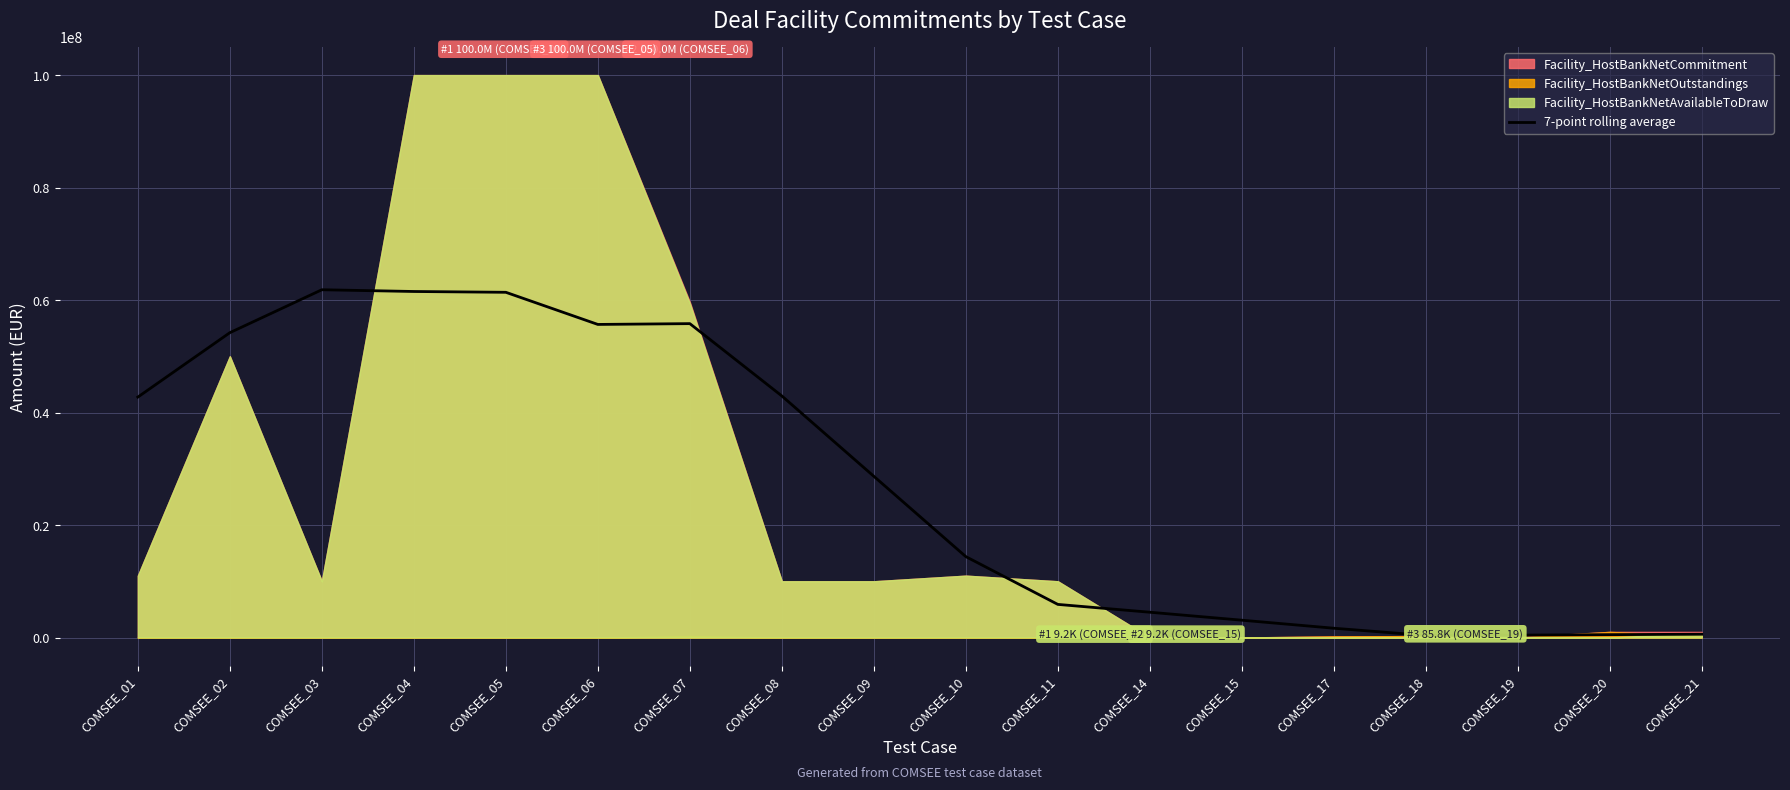

Reading right to left, extract all data points from this chart.

586090.1	508872.1	425587.9	366099.1	1651813.4	3080384.8	4496703.6	5888333.3	14382417.9	28666822.7	42951227.4	55808370.3	55665513.1	61379798.9	61522656.0	61833333.3	54200000.0	42750000.0